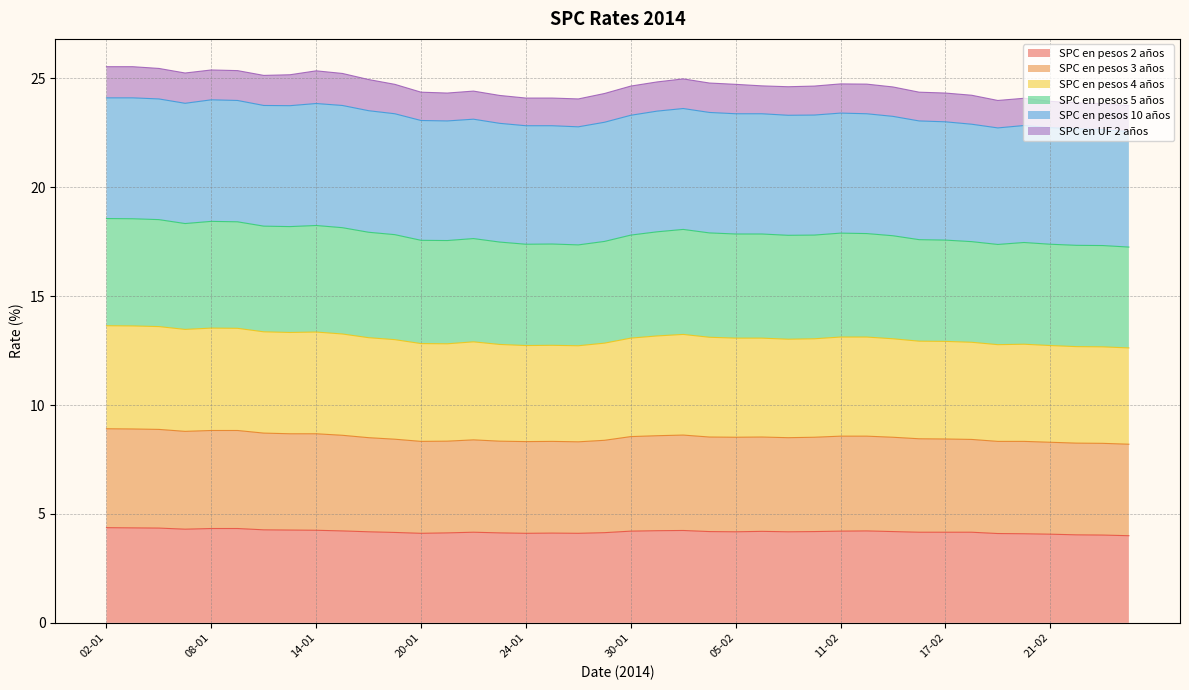

Where is the first local maximum for SPC en pesos 2 años?

22-01